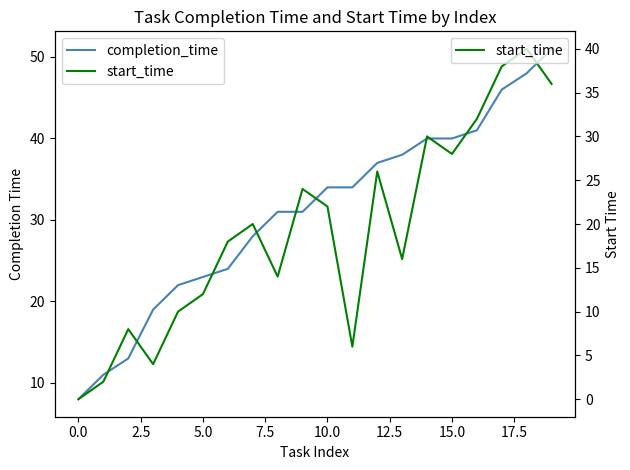

Reading left to right, list all the values displayed in this chart.

completion_time: 8	11	13	19	22	23	24	28	31	31	34	34	37	38	40	40	41	46	48	51
start_time: 0	2	8	4	10	12	18	20	14	24	22	6	26	16	30	28	32	38	40	36